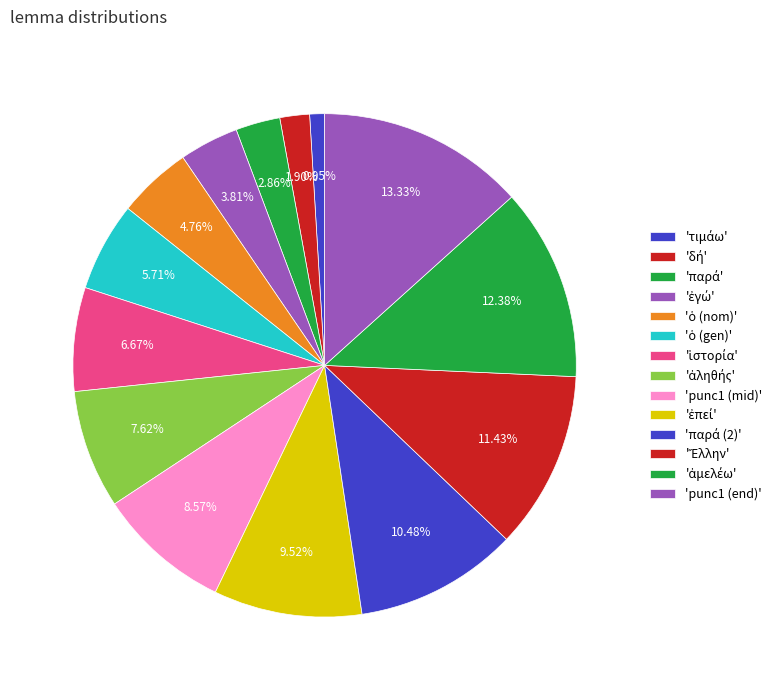

How many segments does this pie chart have?

14